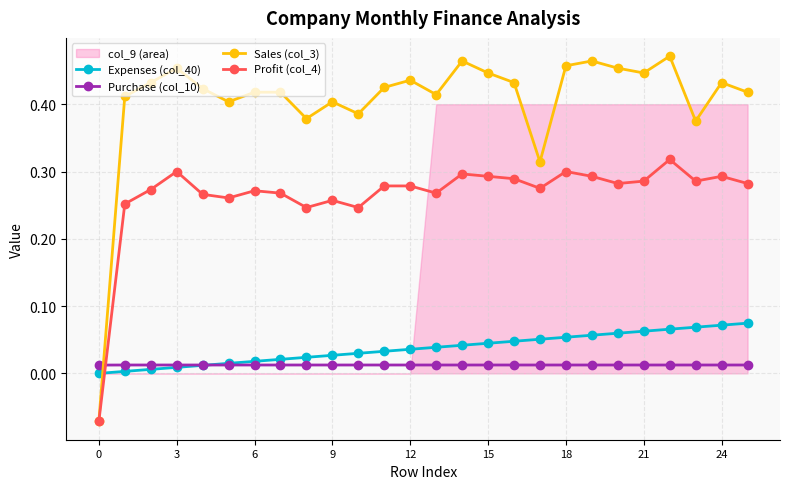

What is the highest value of the Expenses (col_40) series?

0.1